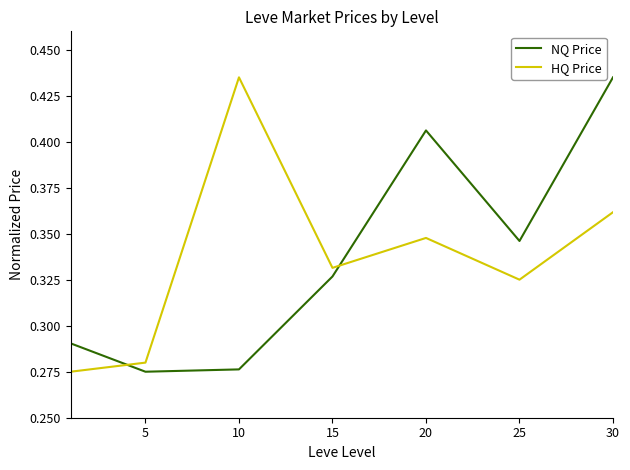

After their last crossing, which series has the higher values: NQ Price or HQ Price?

NQ Price